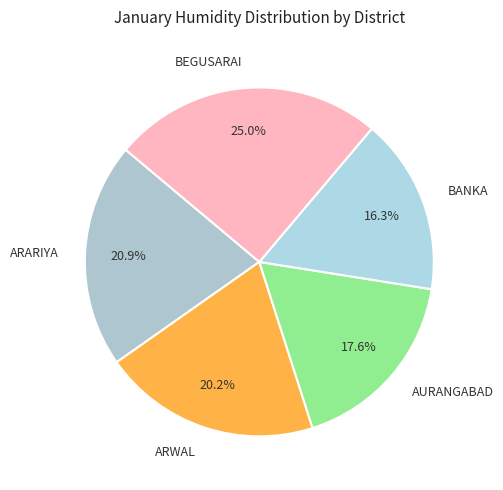

Which category has the smallest portion of the pie?

BANKA